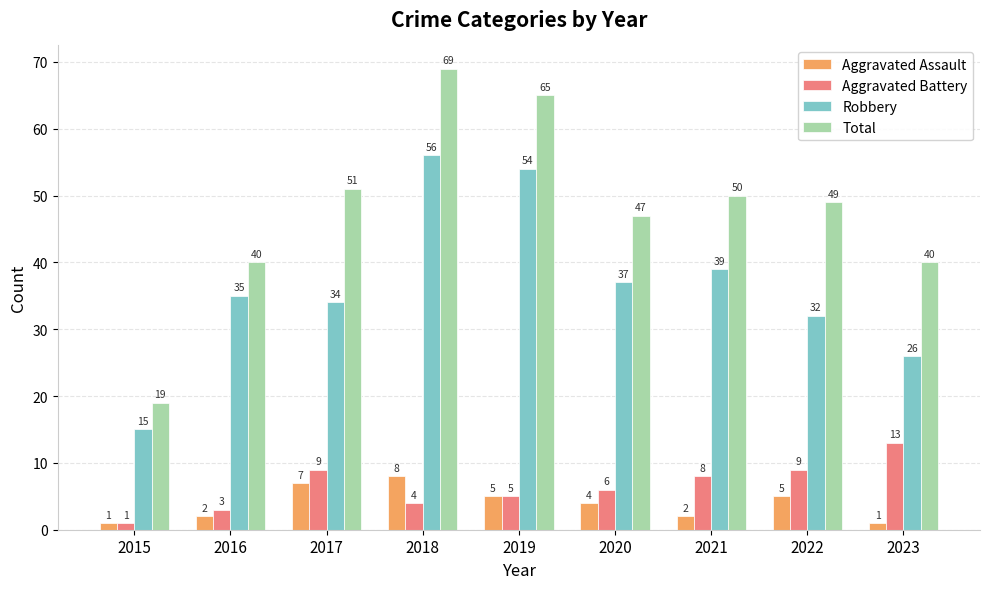

What is the minimum value shown in the chart?

1